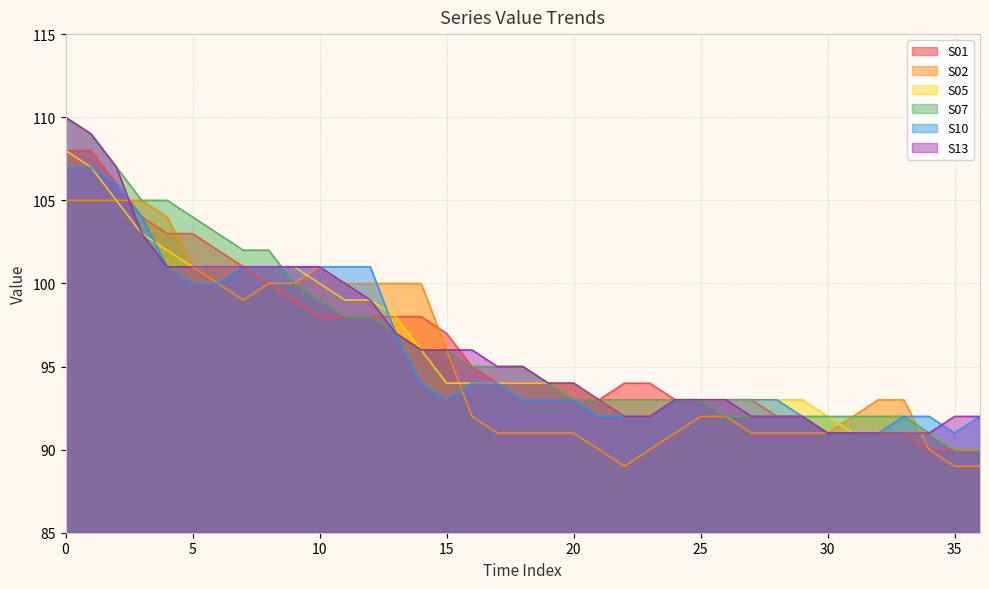

At which label is S01 closest to 99?

9